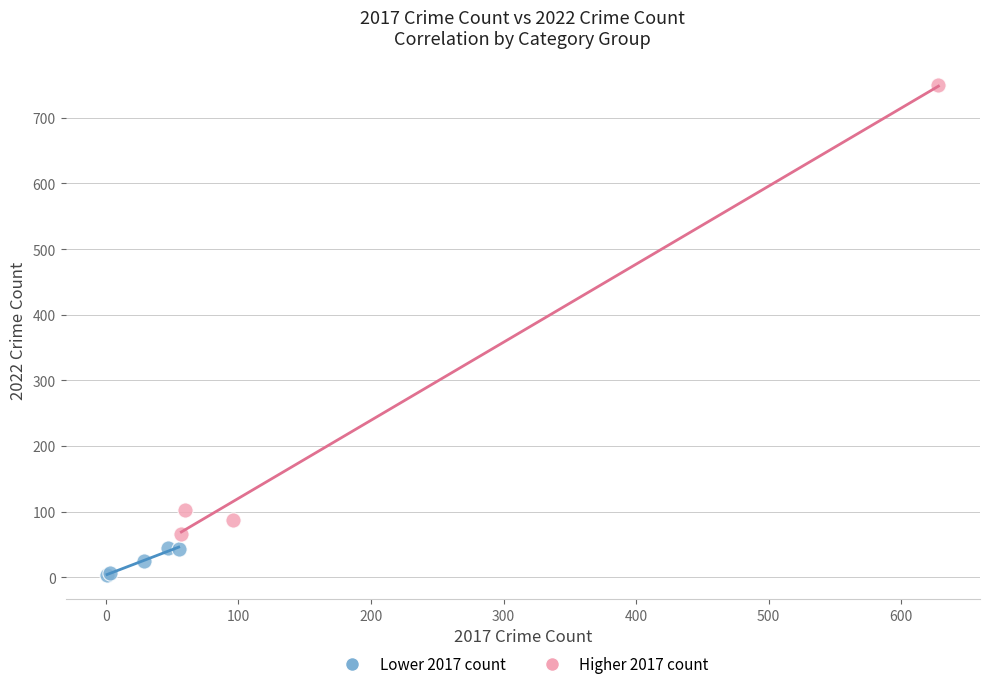

Which series has the largest Y range (max minus min)?

Higher 2017 count